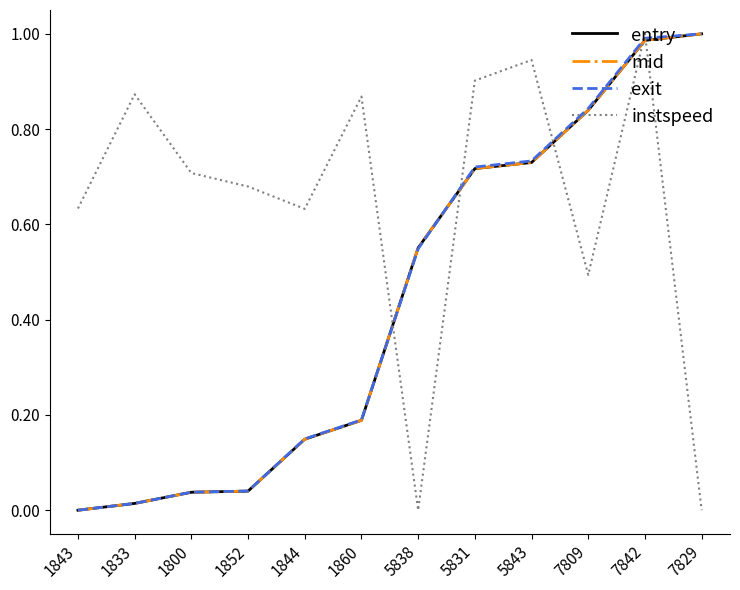

At which category is the sum across all series the highest?

7842